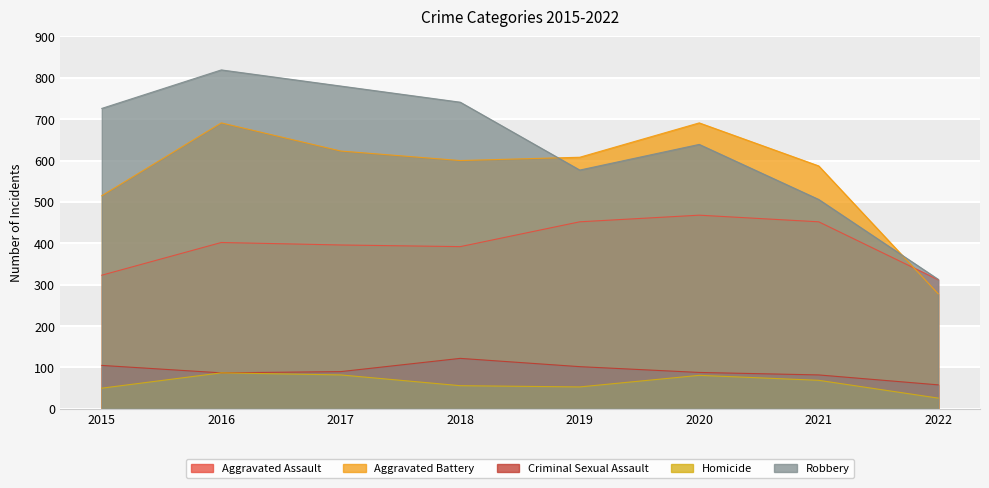

What is the lowest value of the Robbery series?

313